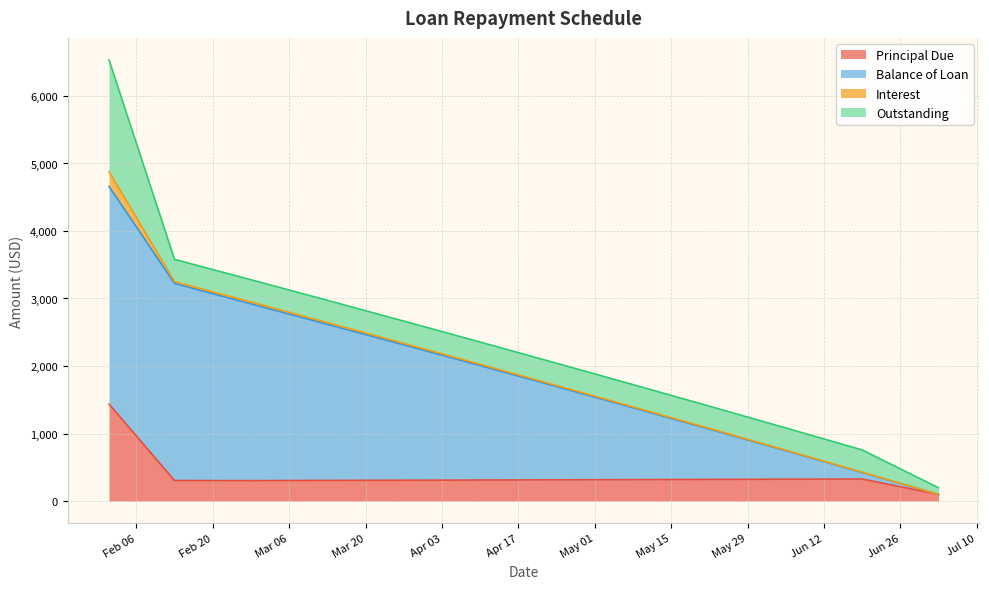

How many interior local valleys does the Interest series have?

1